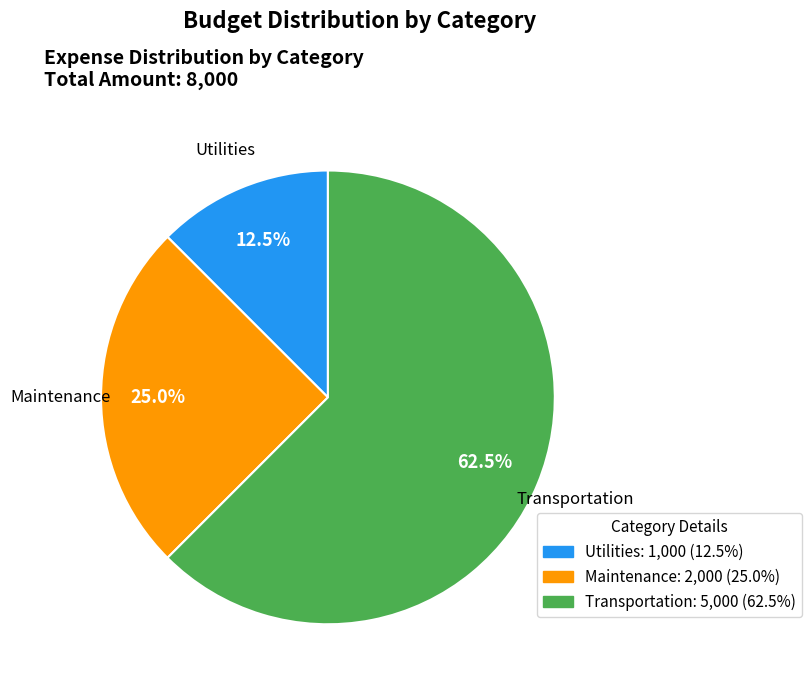

To the nearest percent, what is the difference between the Transportation and Utilities slice percentages?

50%